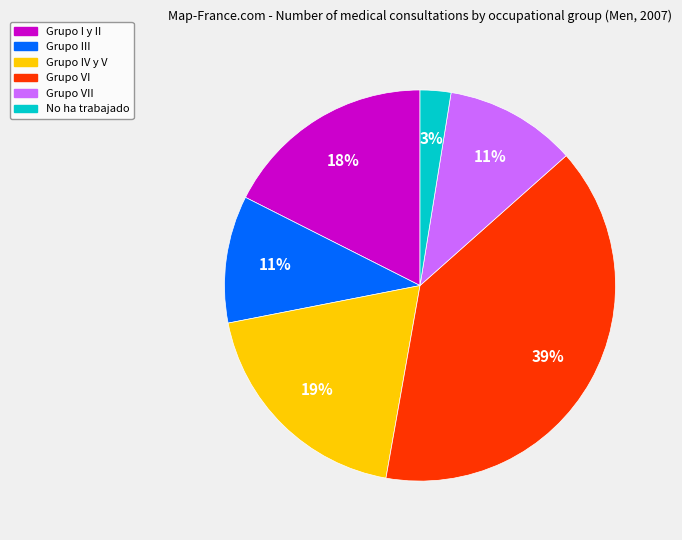

To the nearest percent, what is the average slice percentage?

17%